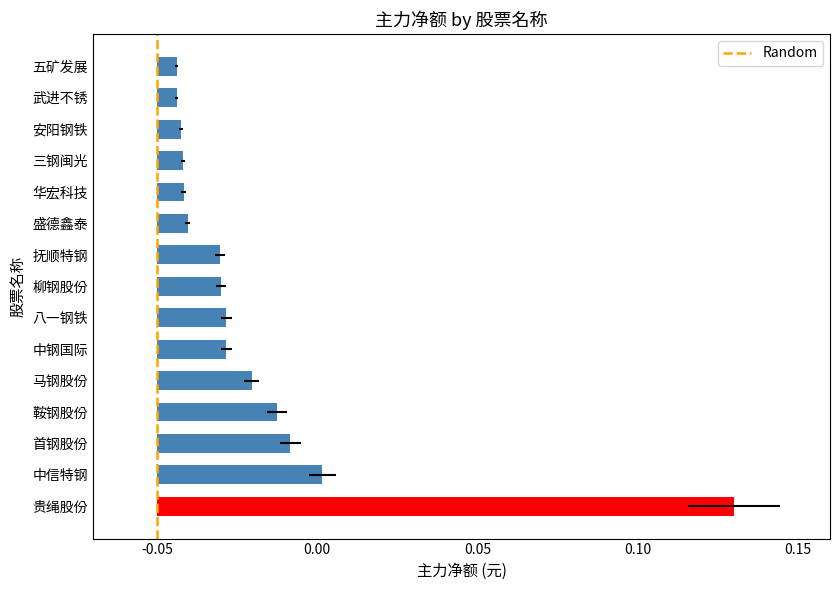

What is the label of the 5th bar from the right?

华宏科技